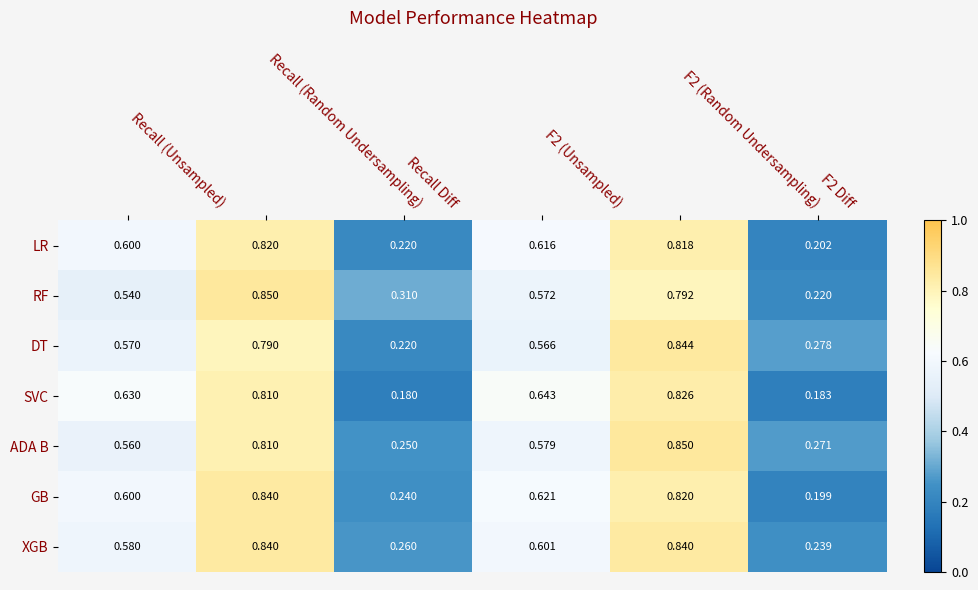

At how many categories does at least one series exceed 0?

6